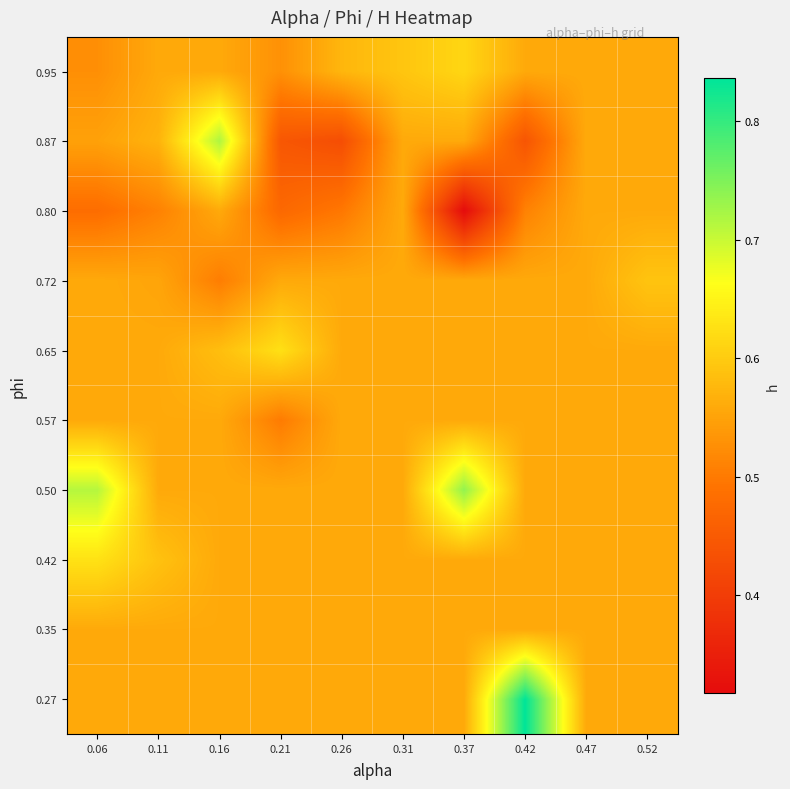

At 0.37, list the series in order from largest to smallest.

0.50, 0.95, 0.27, 0.35, 0.42, 0.57, 0.65, 0.72, 0.87, 0.80